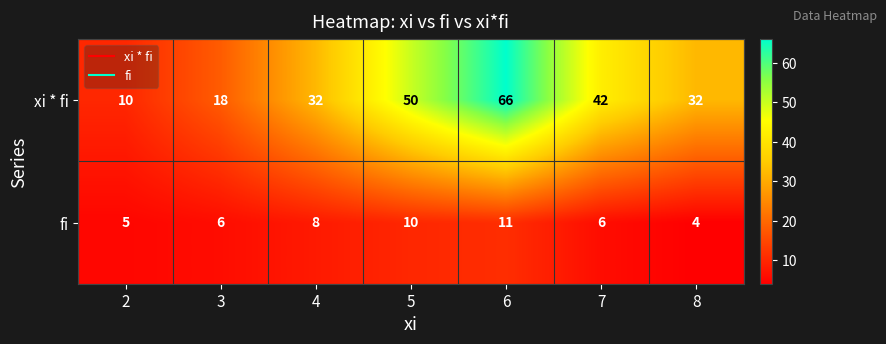

List the series in order of their overall mean, highest first.

xi * fi, fi